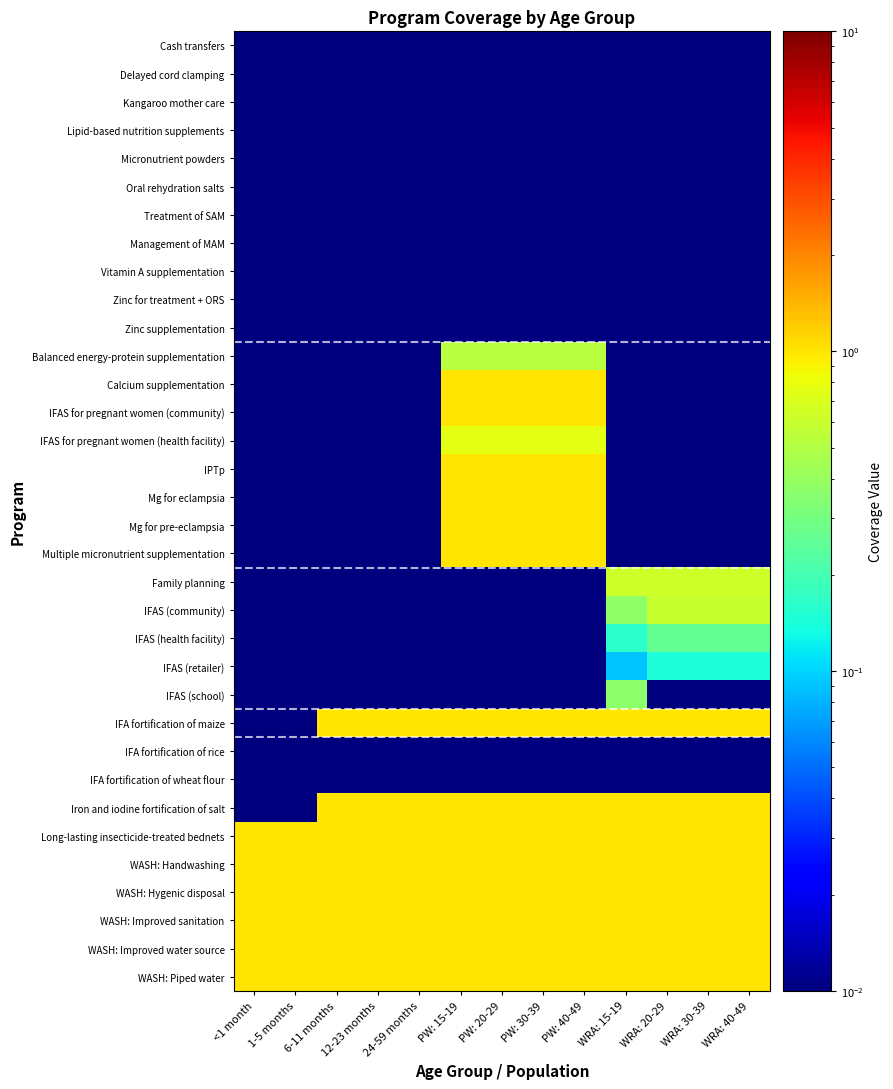

What is the total value across all series at WRA: 20-29?

9.6